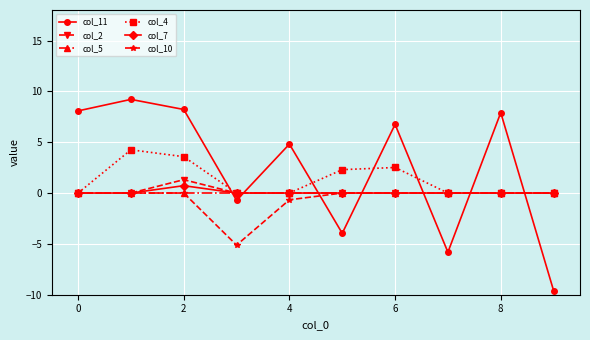

How many lines are shown in the chart?

6